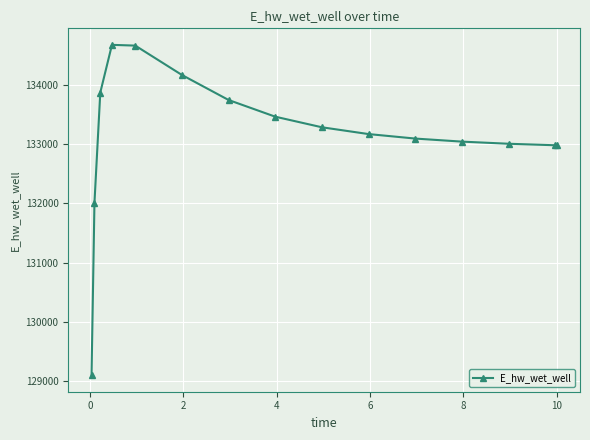

How many data points are less than 133175?

7